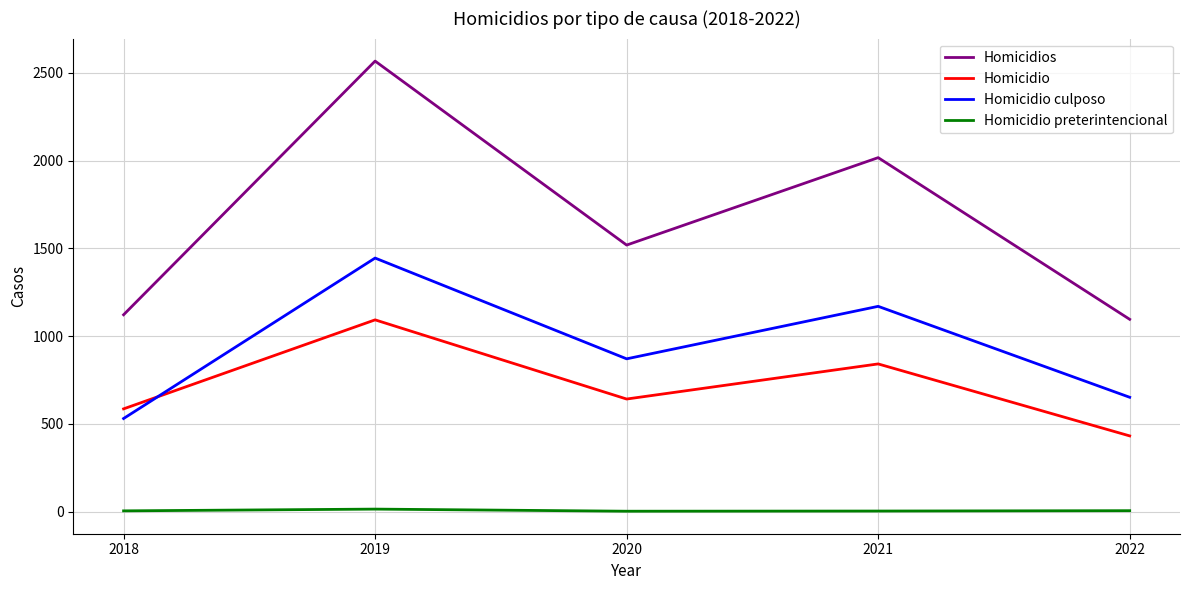

True or false: Homicidios has more than 2 points higher than both neighbors.

False